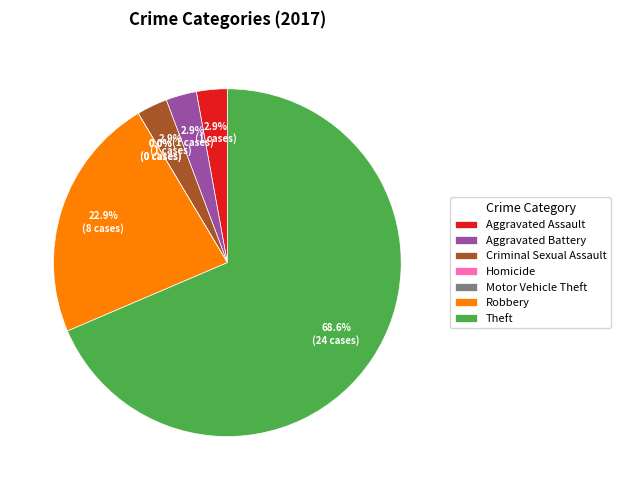

How many segments does this pie chart have?

7